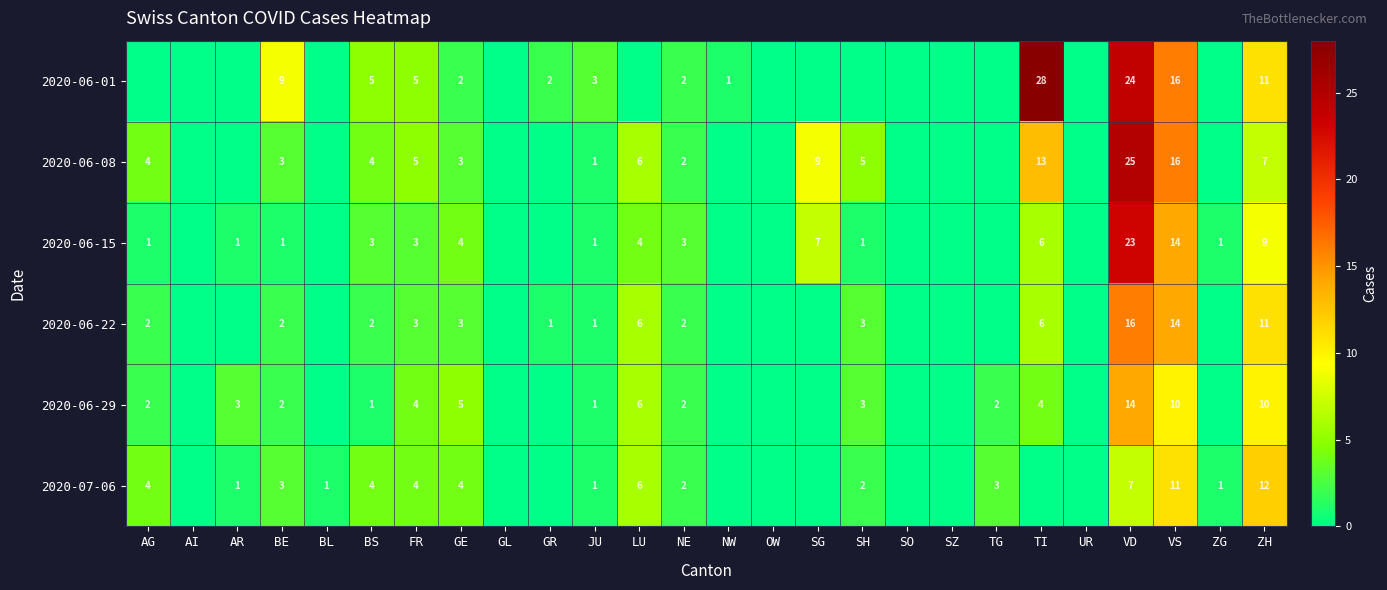

How many series are shown in this chart?

6